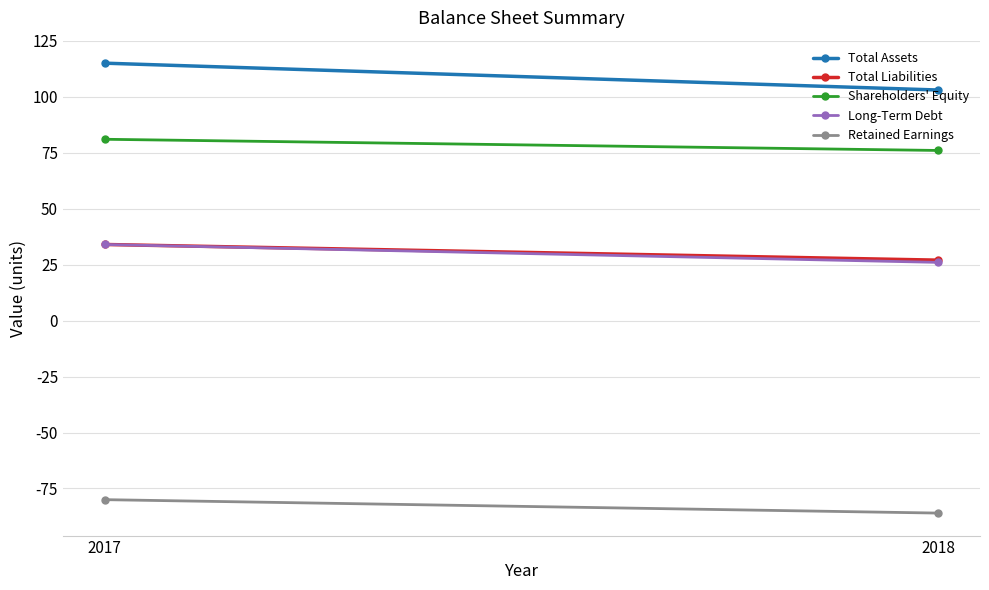

What is the spread (max minus min) of values at 2018?

189